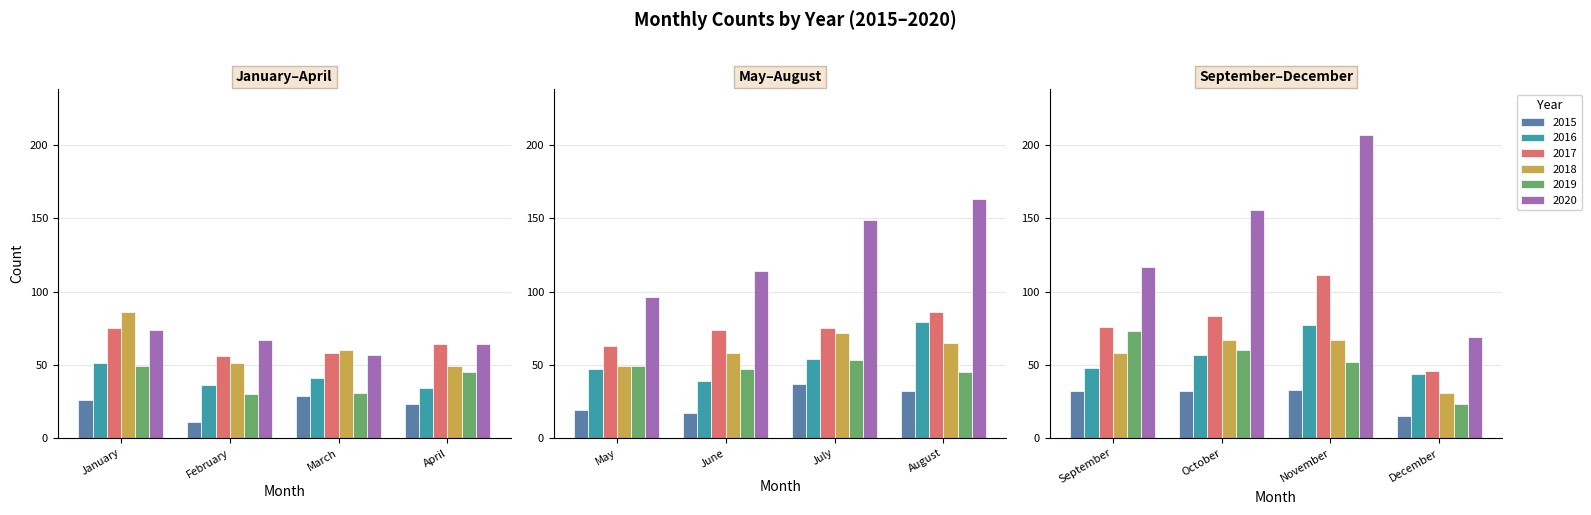

Which series has the largest range (max minus min)?

2020